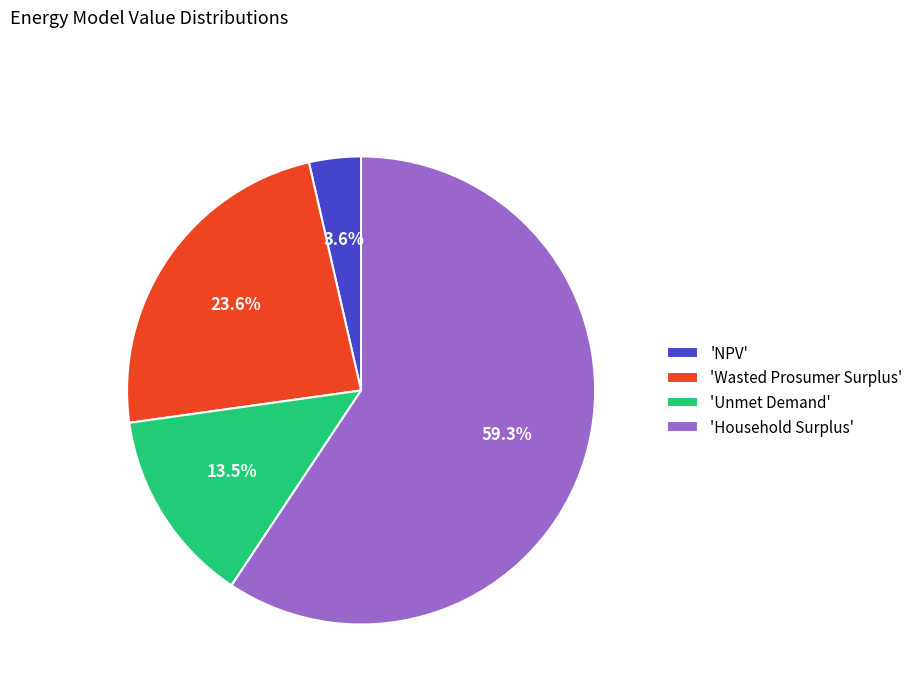

Does any single category account for the majority?

Yes